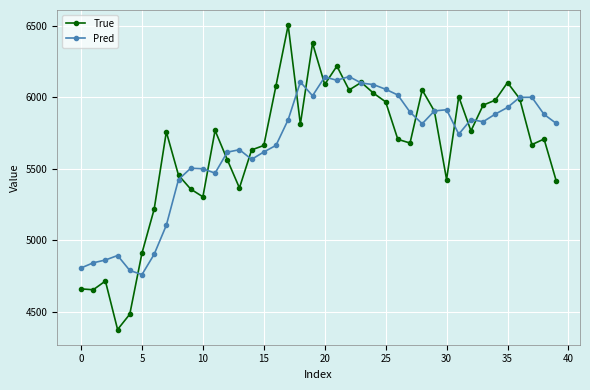

How many values in the Pred series are below 5830?

20